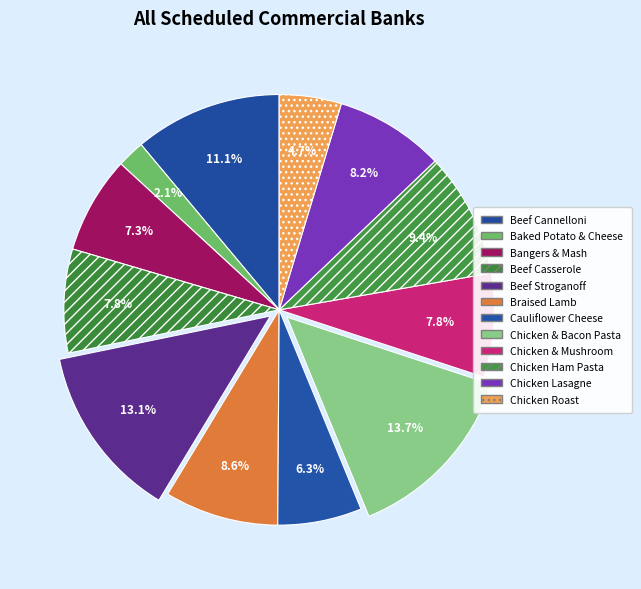

To the nearest percent, what is the difference between the largest and smallest slice percentages?

12%